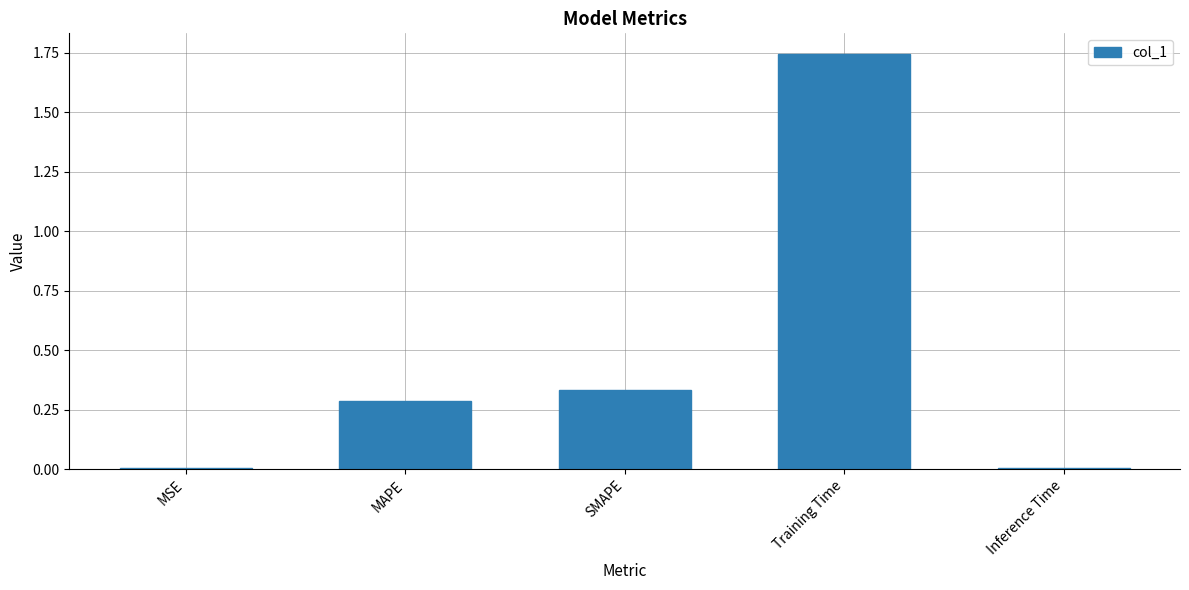

True or false: the data shows 0.0 at Inference Time.

True